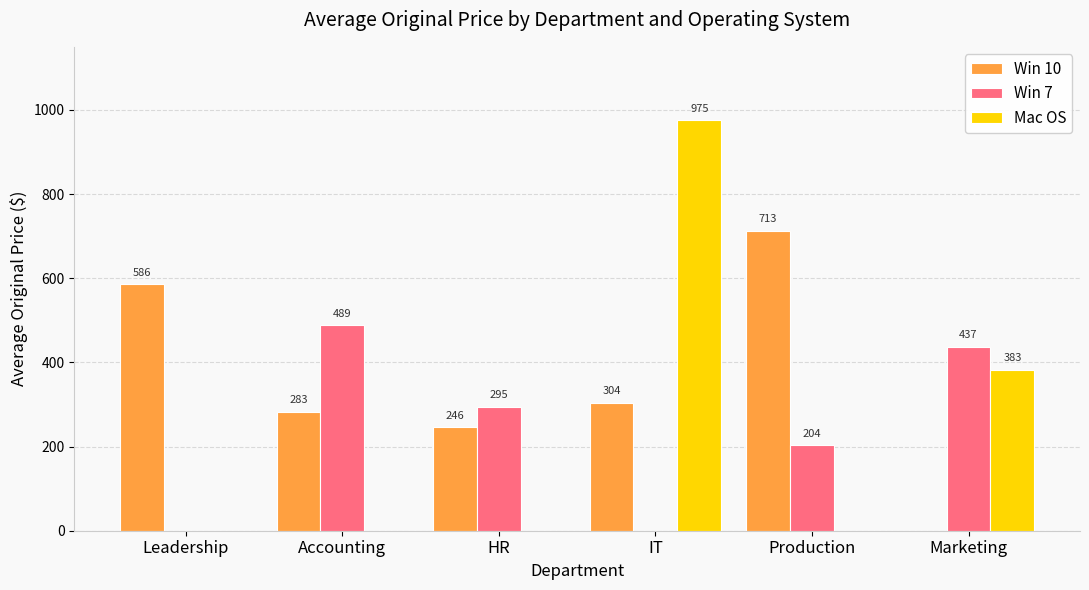

How many data points does each series have?

6